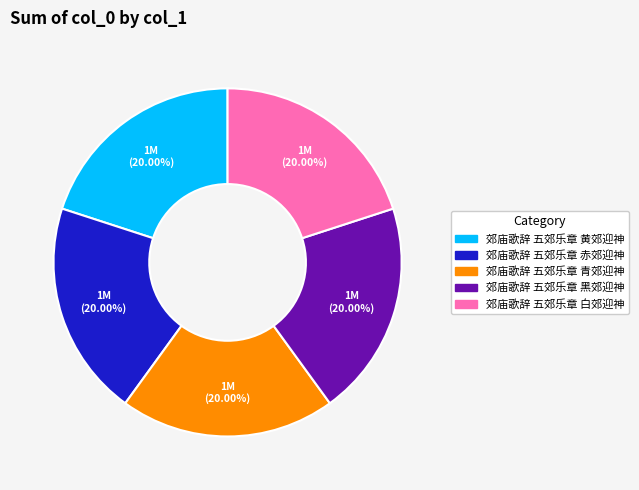

To the nearest percent, what is the average slice percentage?

20%